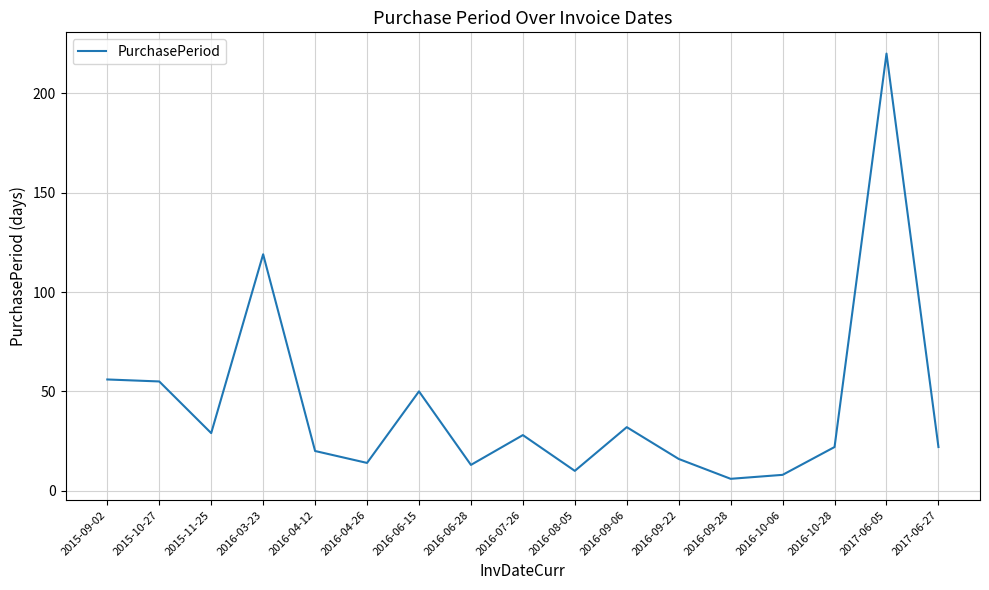

Reading right to left, extract all data points from this chart.

2017-06-27=22	2017-06-05=220	2016-10-28=22	2016-10-06=8	2016-09-28=6	2016-09-22=16	2016-09-06=32	2016-08-05=10	2016-07-26=28	2016-06-28=13	2016-06-15=50	2016-04-26=14	2016-04-12=20	2016-03-23=119	2015-11-25=29	2015-10-27=55	2015-09-02=56